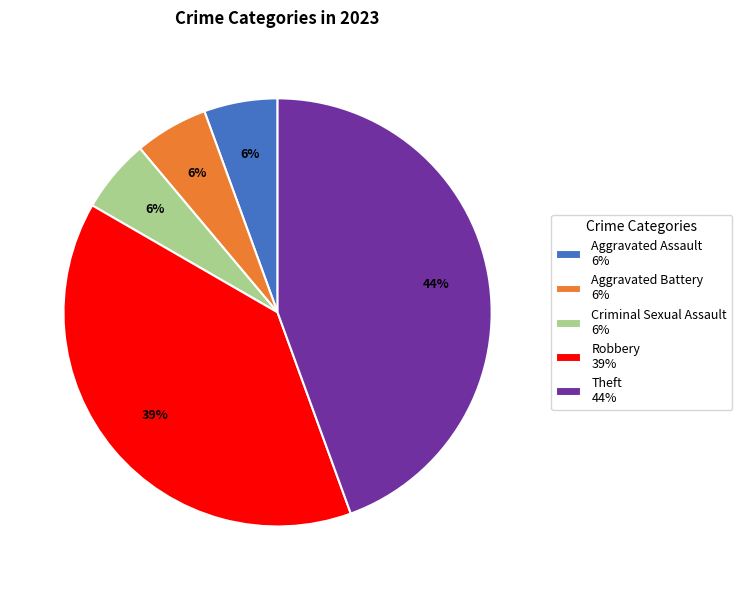

The Theft slice represents 44% of the pie. True or false?

True